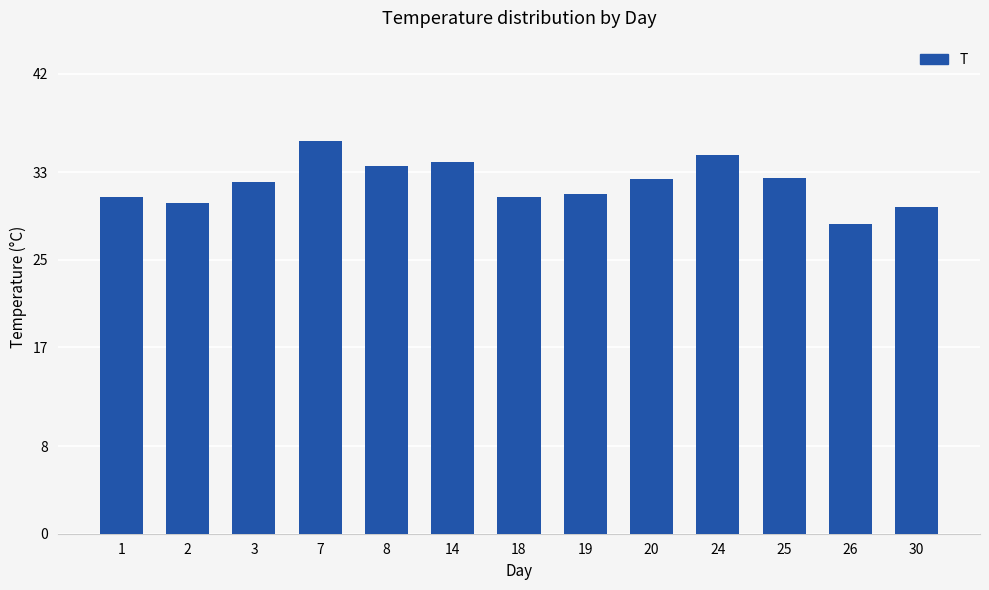

What is the ratio of the value at 19 to the value at 3?

1.0